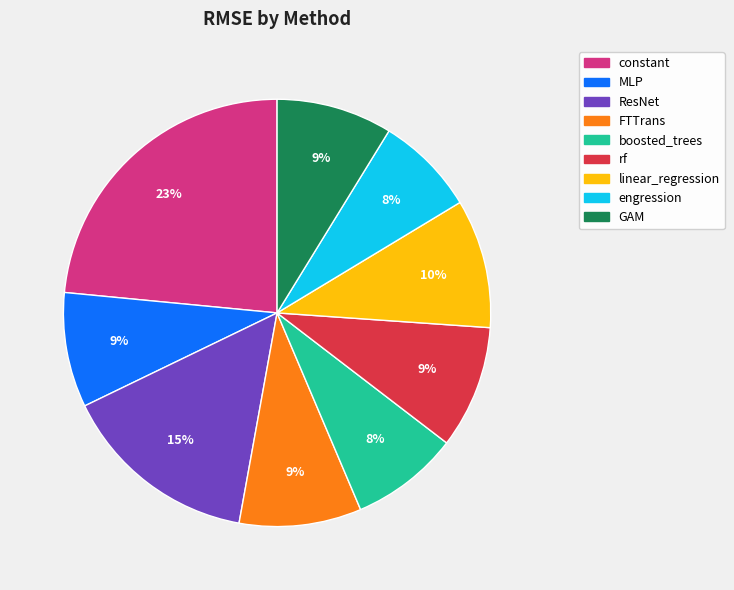

Do FTTrans and rf together represent more than half of the pie?

No